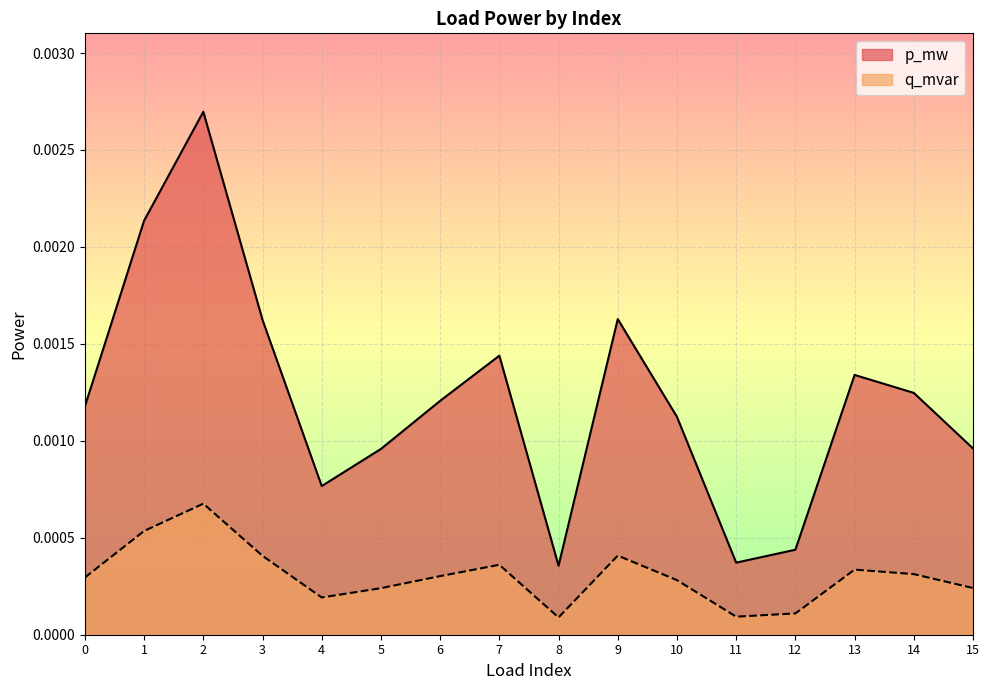

How many interior local valleys does the q_mvar series have?

3